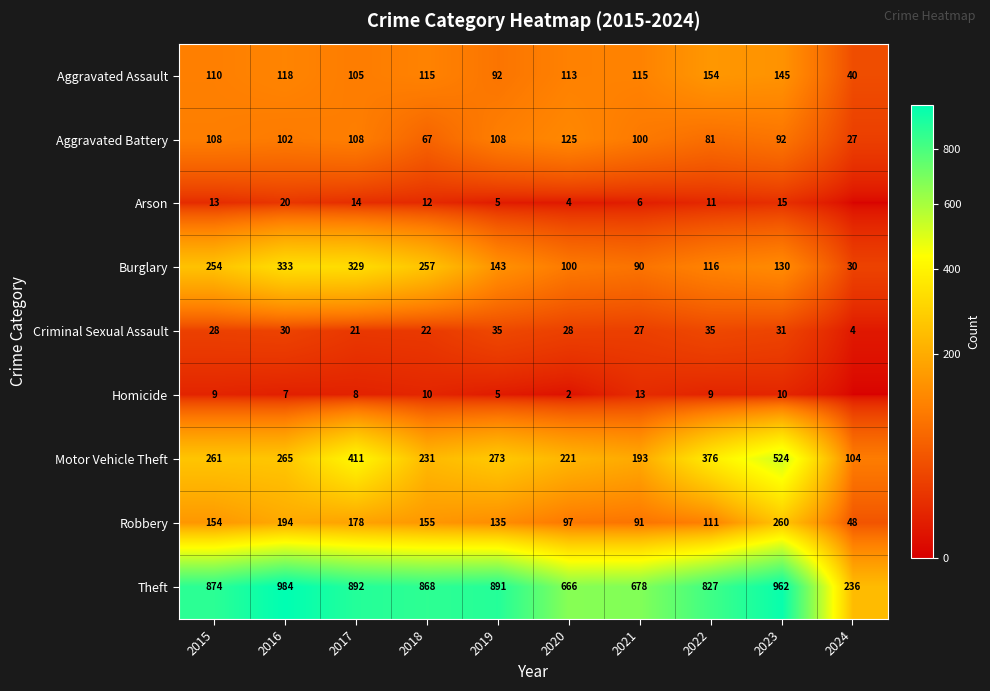

What is the difference between the maximum and second lowest values in the Aggravated Assault series?

62